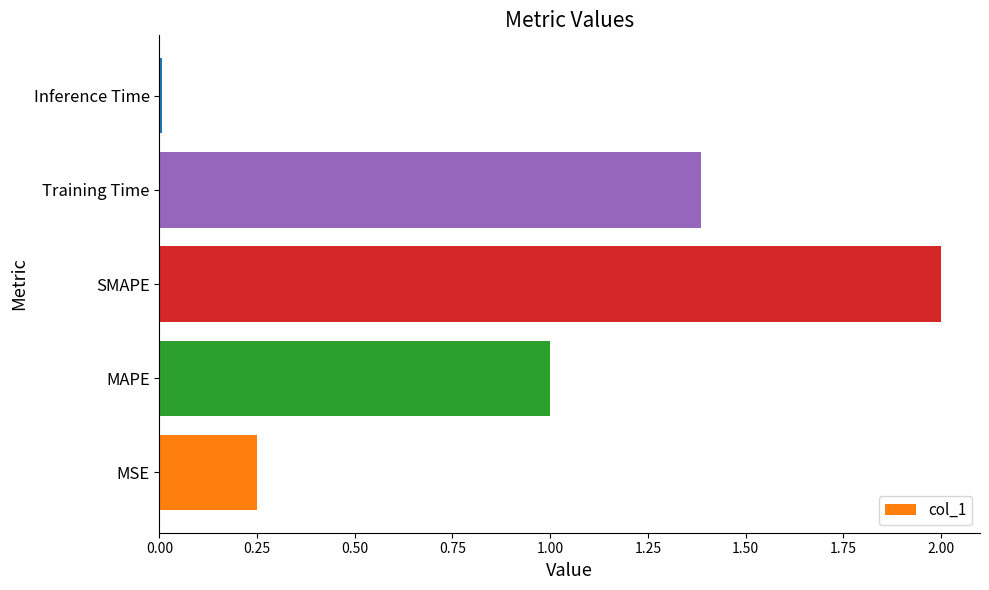

What is the average value?

0.9